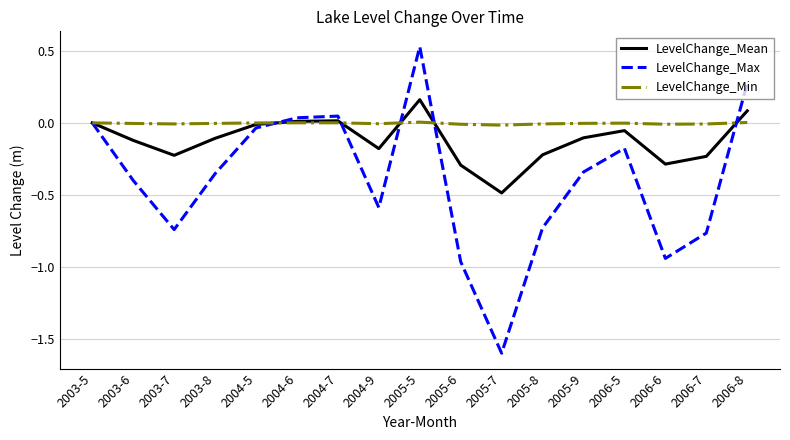

Is the value of LevelChange_Min at 2005-7 greater than the value of LevelChange_Max at 2003-7?

Yes